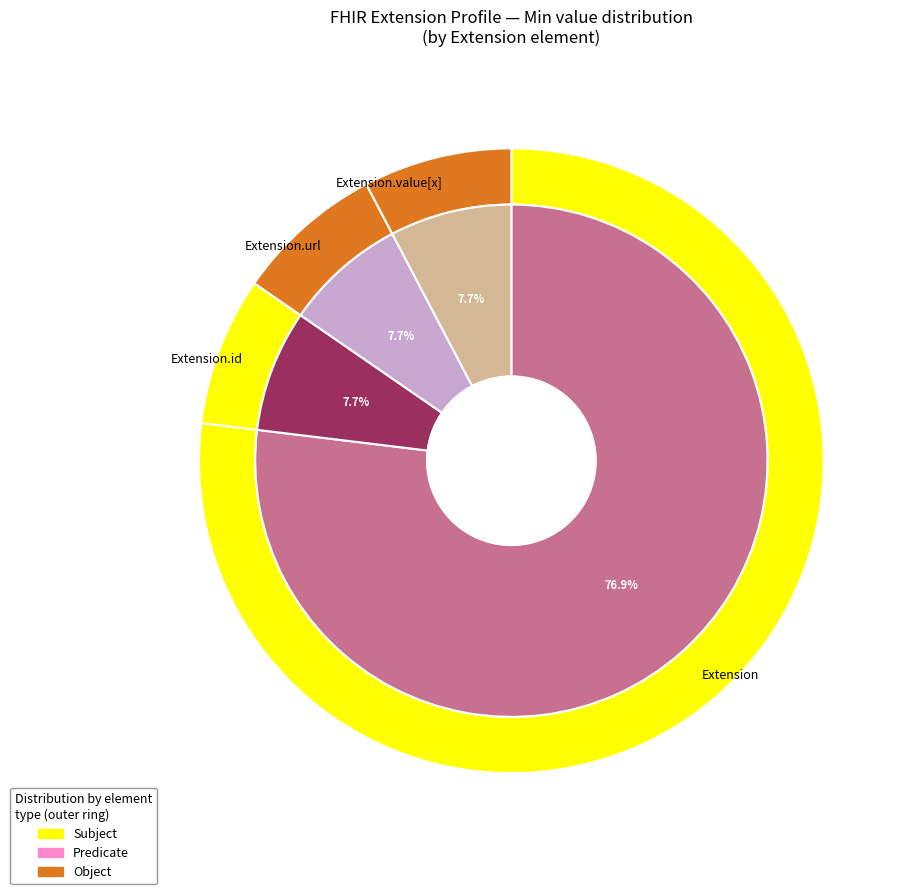

Is there any slice that represents more than half of the pie?

Yes